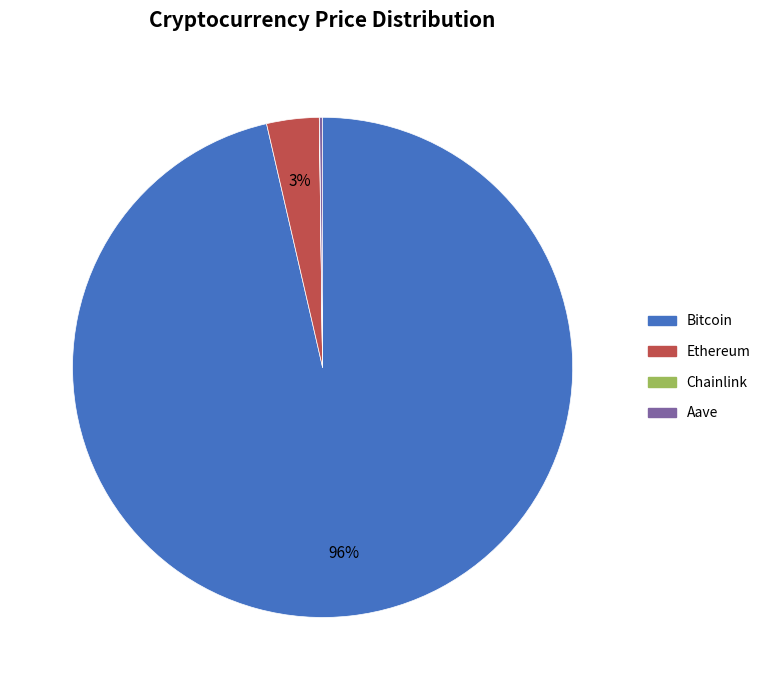

Which slice is the largest?

Bitcoin